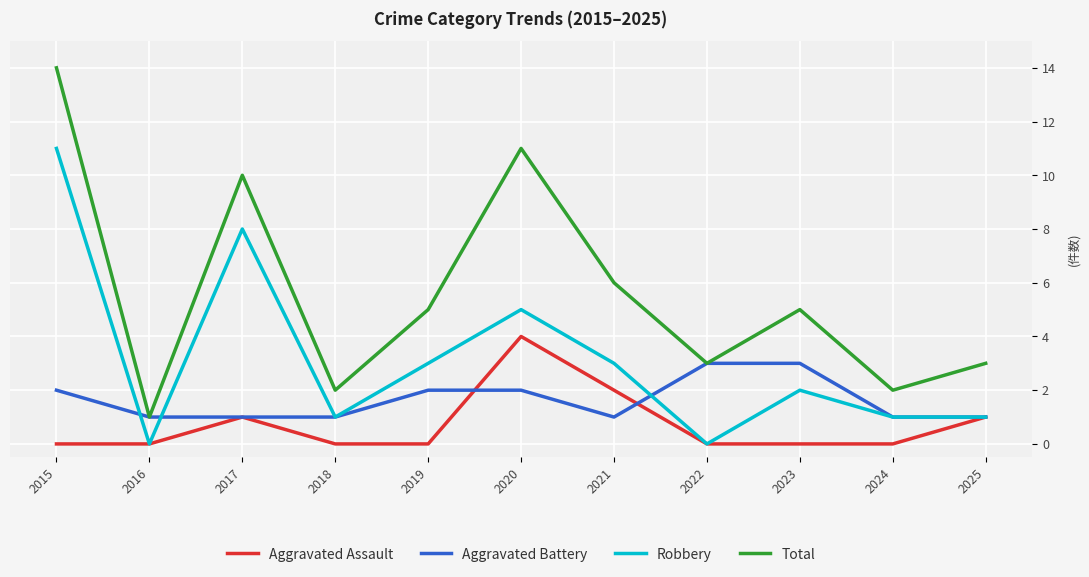

Read the Aggravated Battery value at 2025.

1